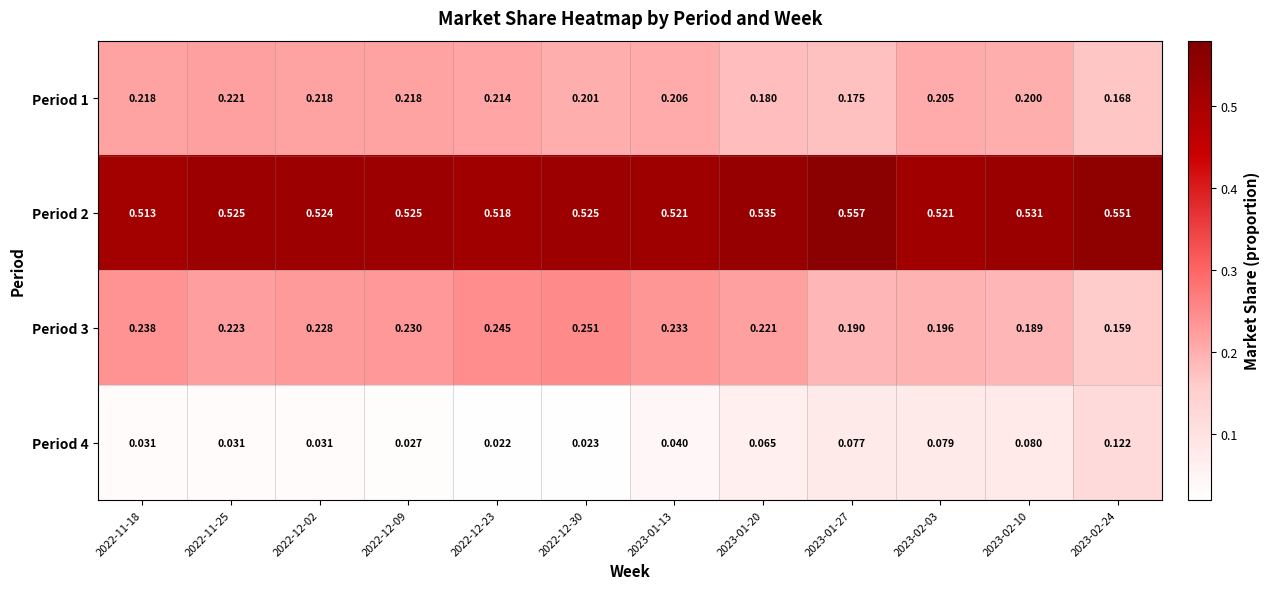

At how many categories does at least one series exceed 0?

12